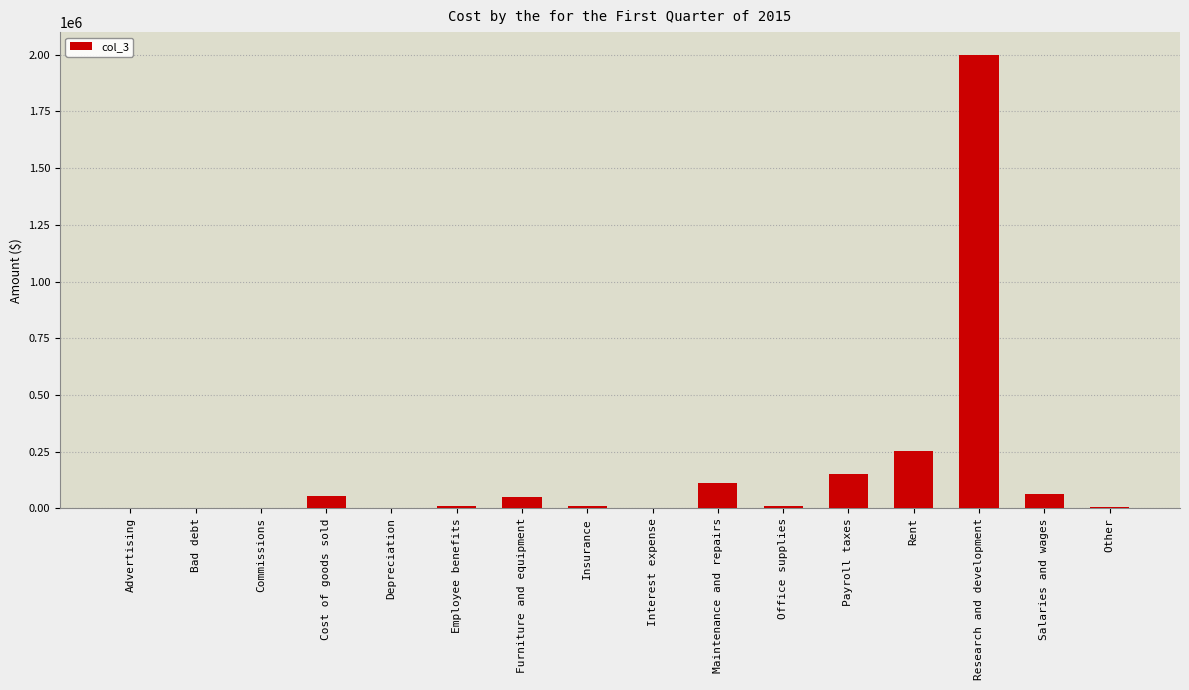

What is the maximum value shown in the chart?

2000000